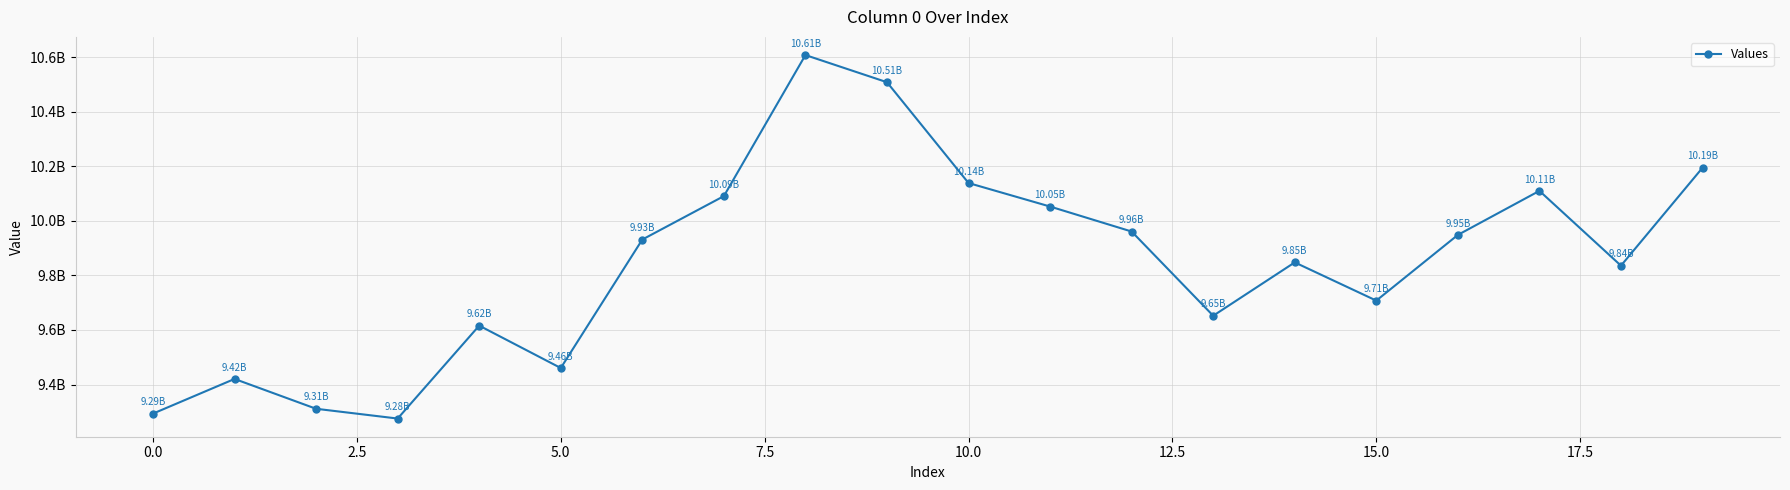

Is this an area chart (filled region under the line)?

No